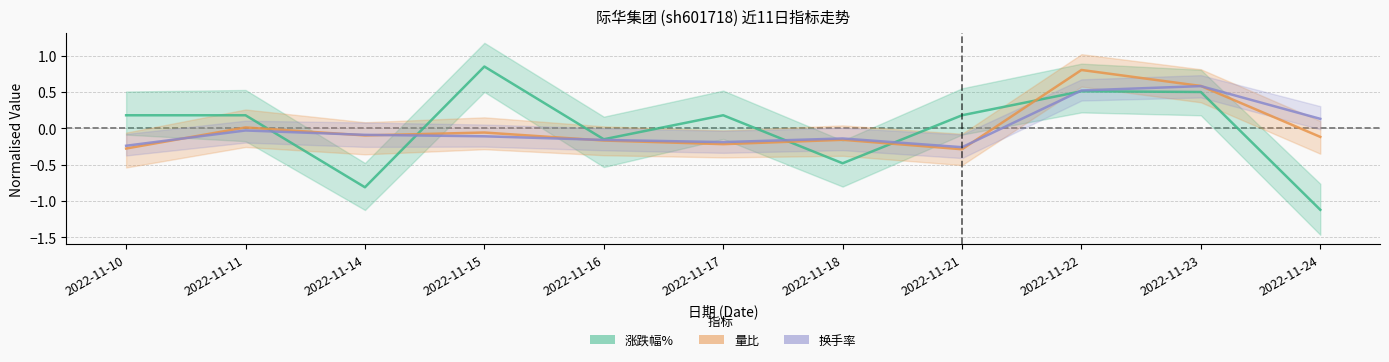

Between 2022-11-11 and 2022-11-16, which series saw the biggest shift?

涨跌幅%